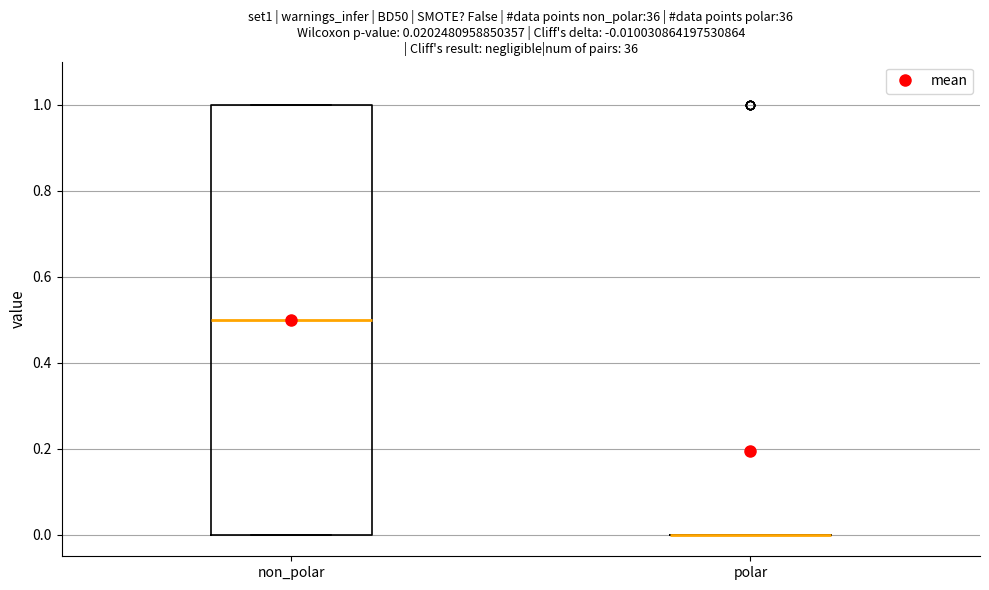

Comparing the boxes themselves (not the whiskers), which one is the tallest?

non_polar